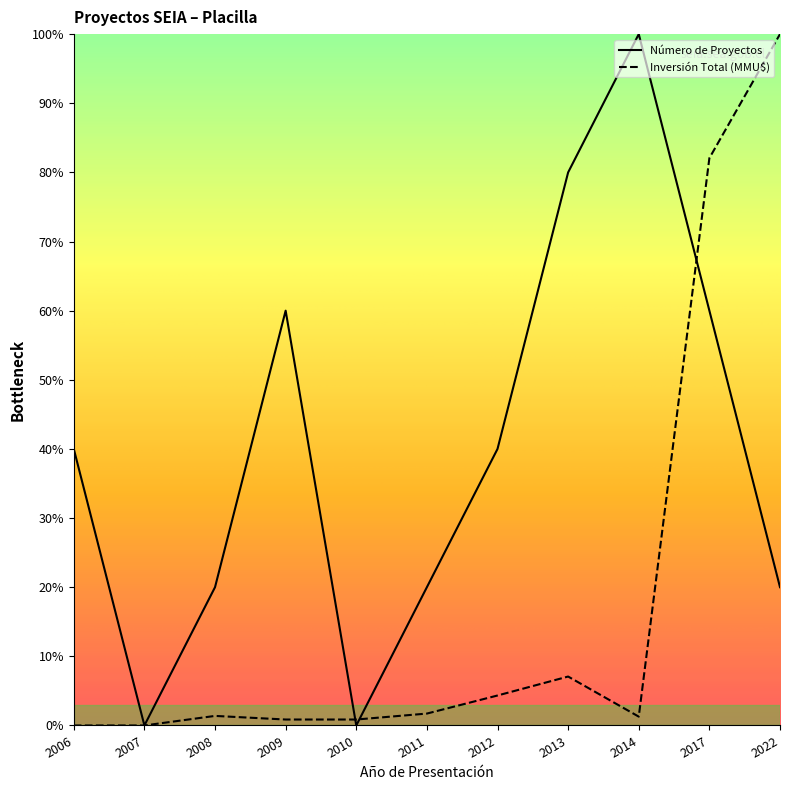

What is the value of the Inversión Total (MMU$) point at the 6th from the left?

1.7